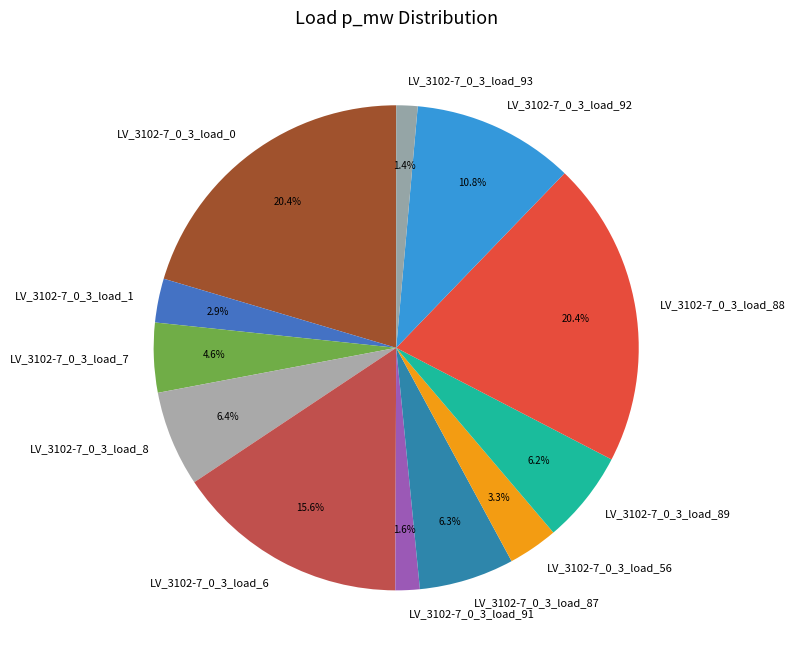

Is there a majority slice in this chart?

No